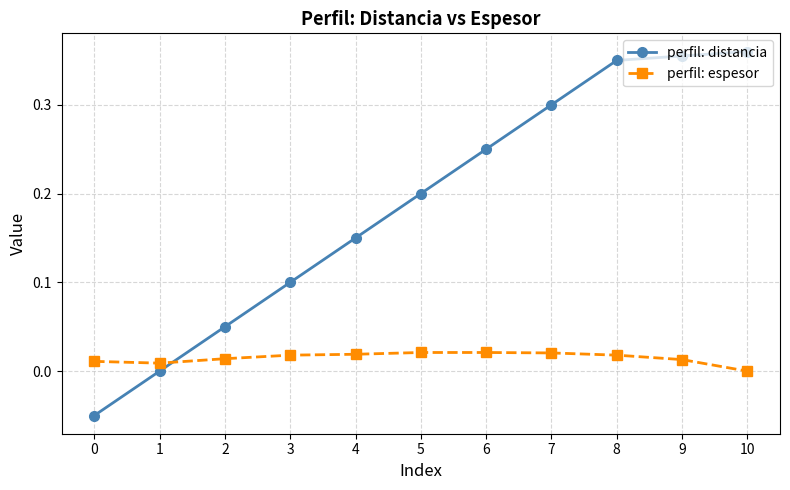

Which series changed the most between 2 and 4?

perfil: distancia